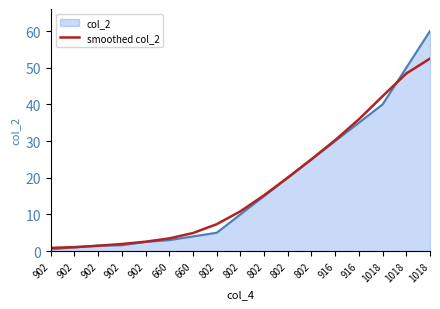

What is the label of the 11th point from the left?

802